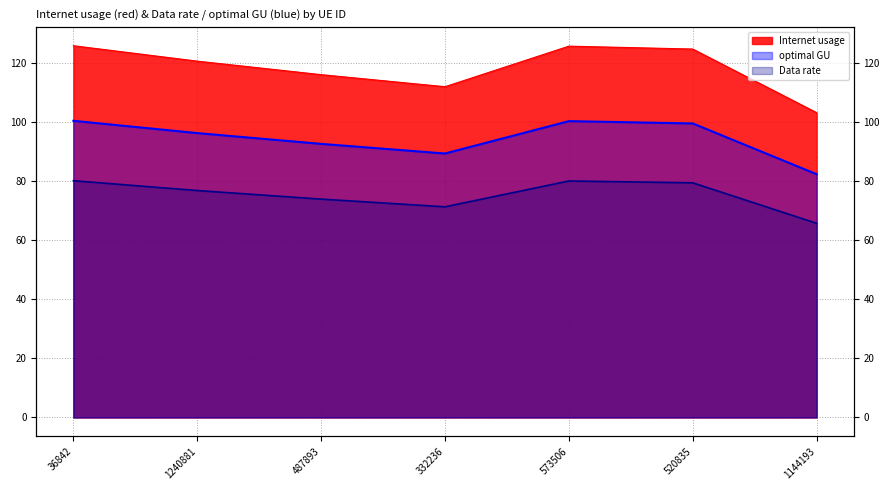

What is the highest value of the optimal GU series?

100.4